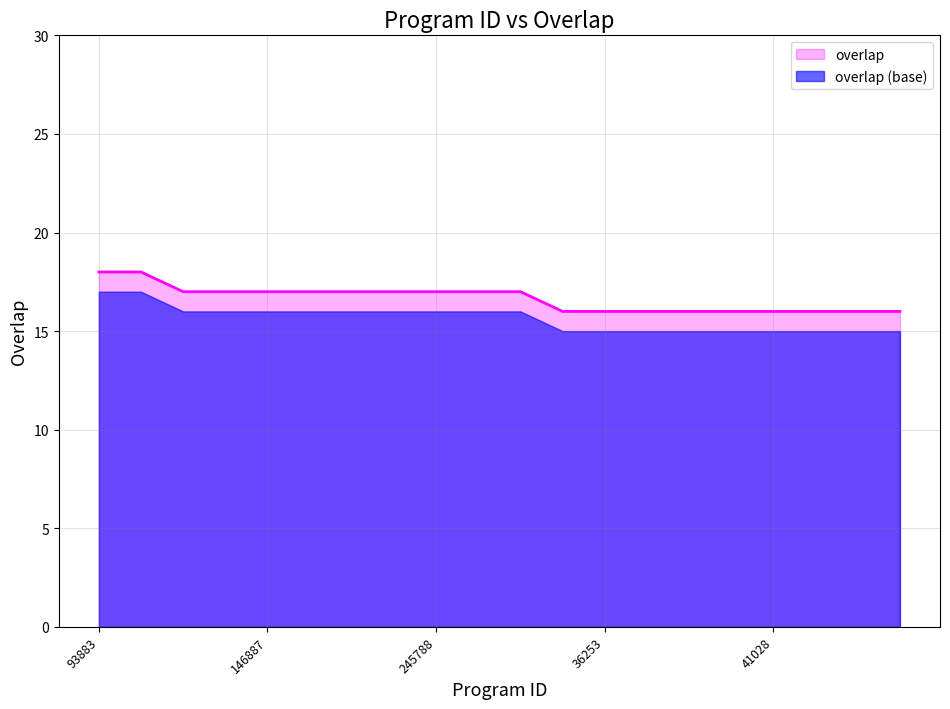

The chart shows a value of 9 at 41018. True or false?

False